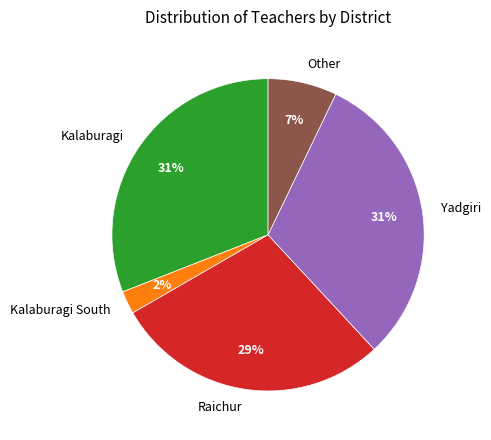

Which category has the smallest portion of the pie?

Kalaburagi South